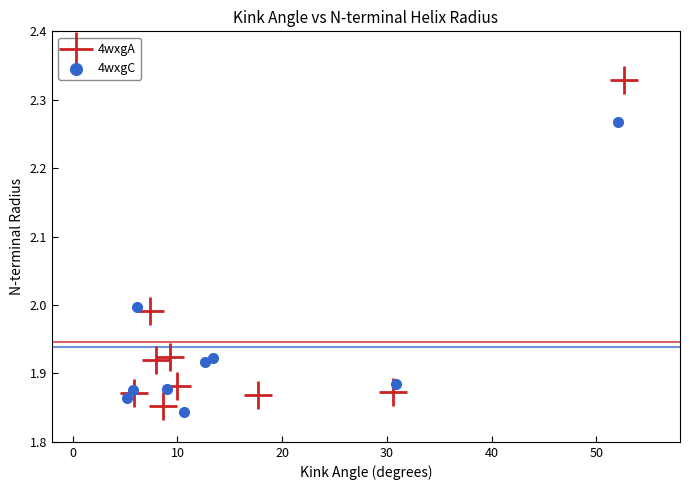

Which series contains the highest Y value?

4wxgA